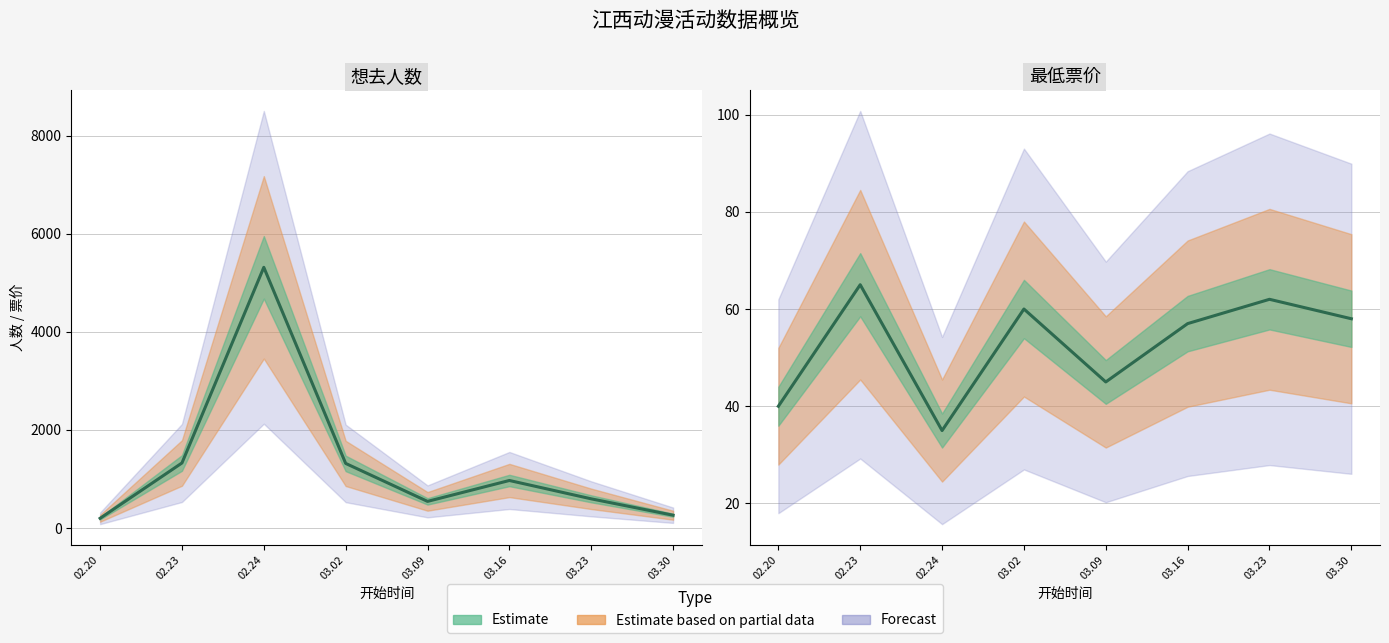

How many values in the 最低票价 series are below 58?

4